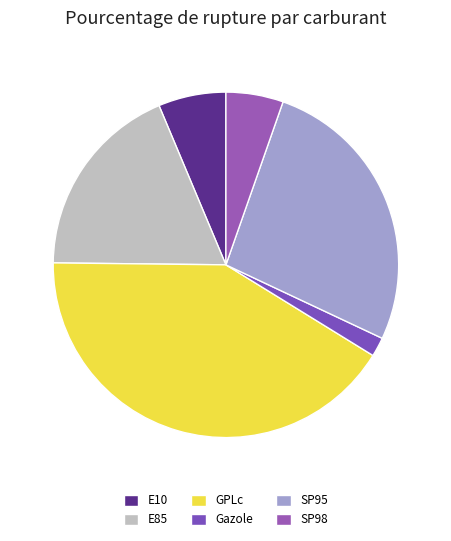

Which slice is the smallest?

Gazole